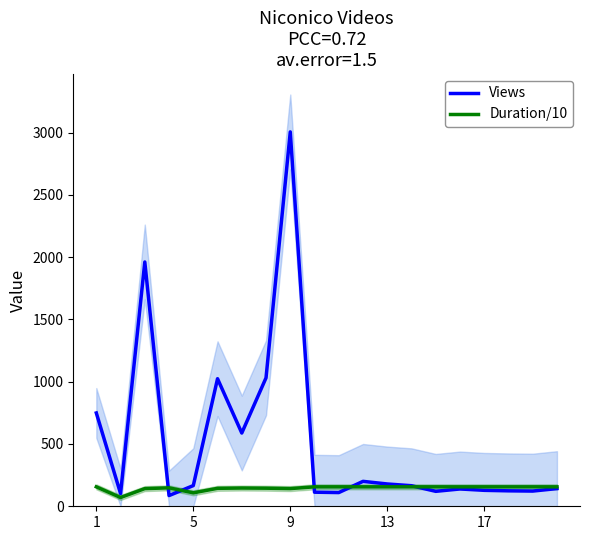

The value of Duration/10 at 17 is 156.1. True or false?

True